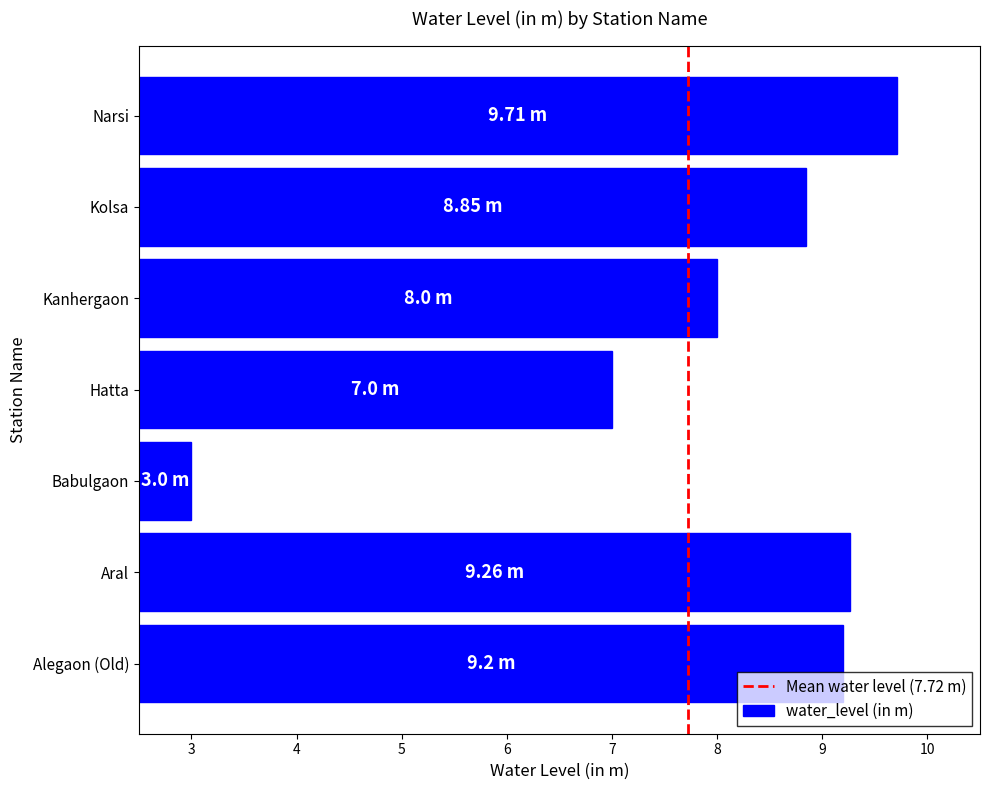

How many bars are there in total?

7